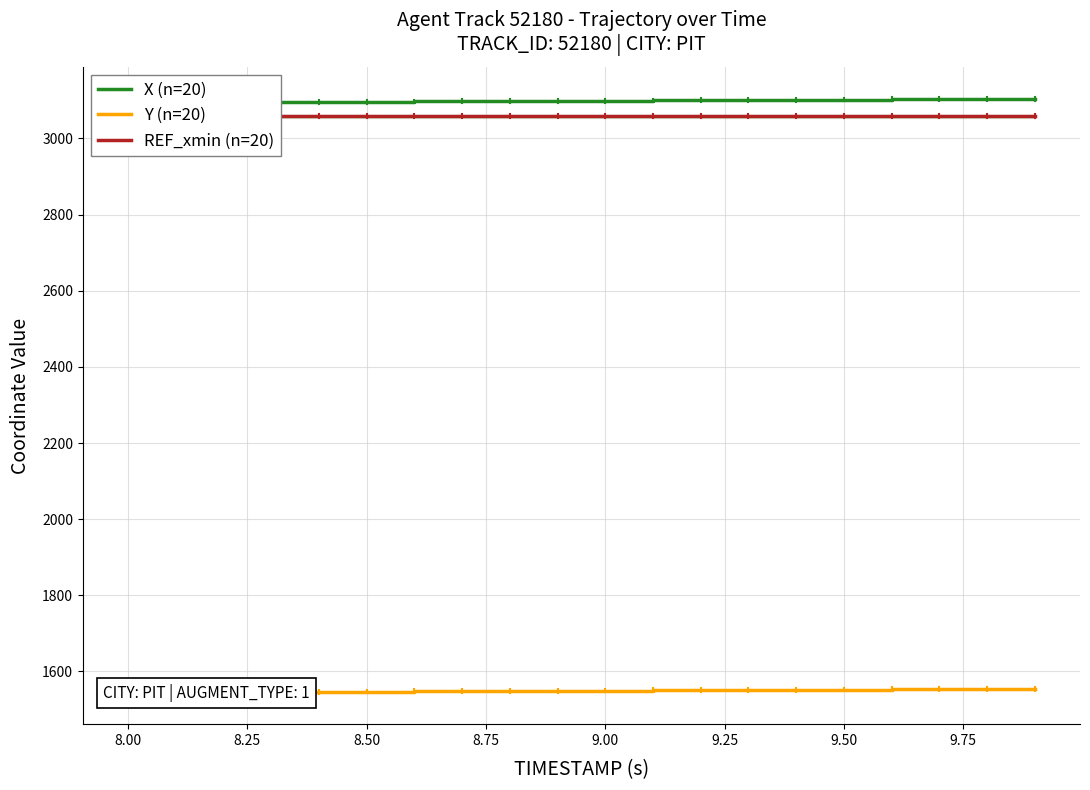

Which series has the largest range (max minus min)?

X (n=20)